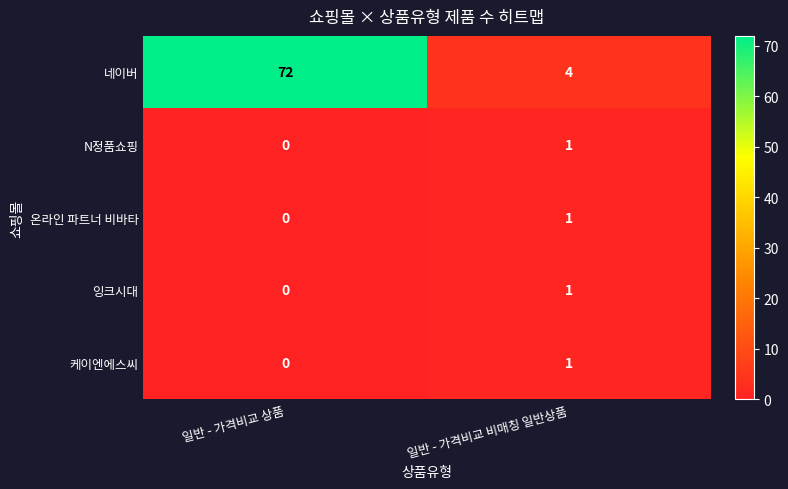

What is the spread (max minus min) of values at 일반 - 가격비교 비매칭 일반상품?

3